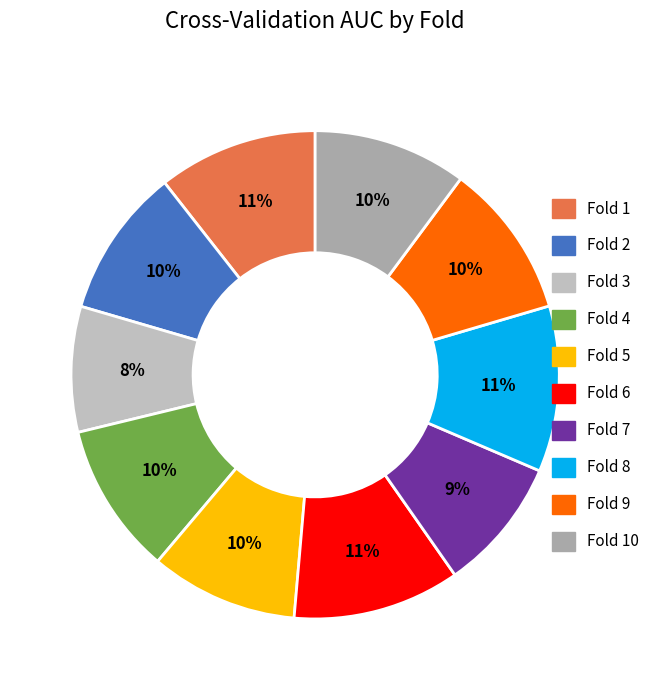

How many slices are in this pie chart?

10